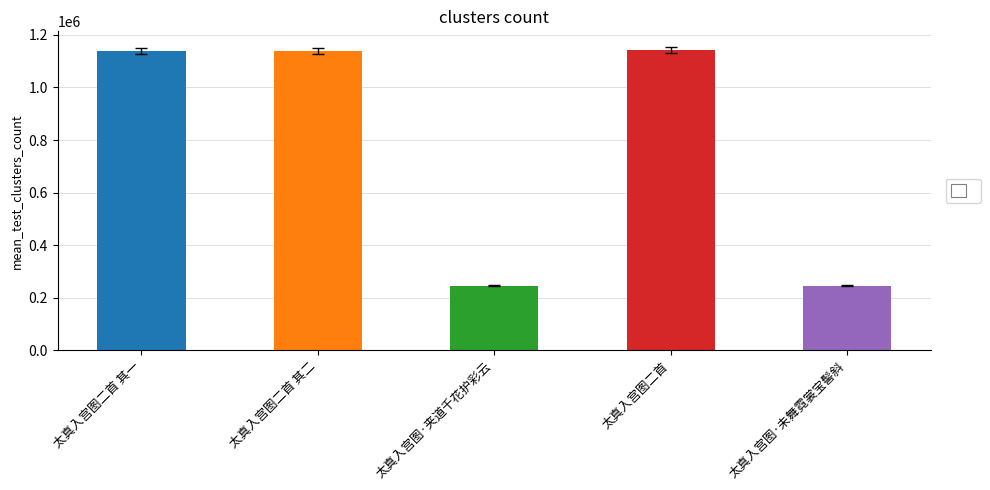

How many series are shown in this chart?

1